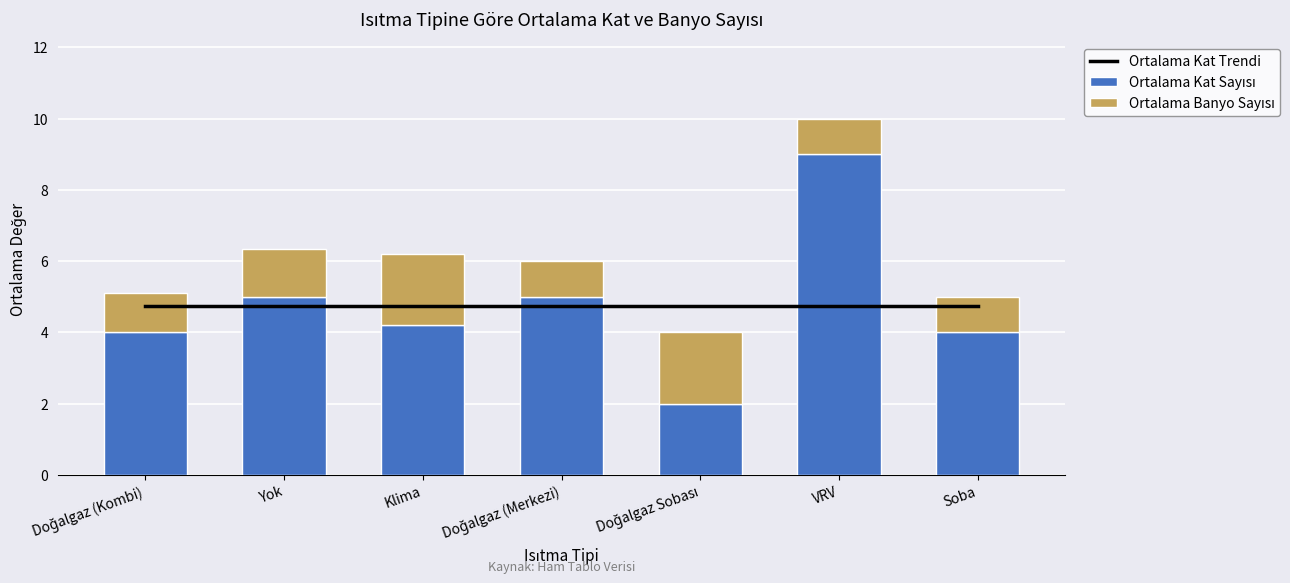

The value of Ortalama Kat Trendi at Doğalgaz Sobası is 4.7. True or false?

True